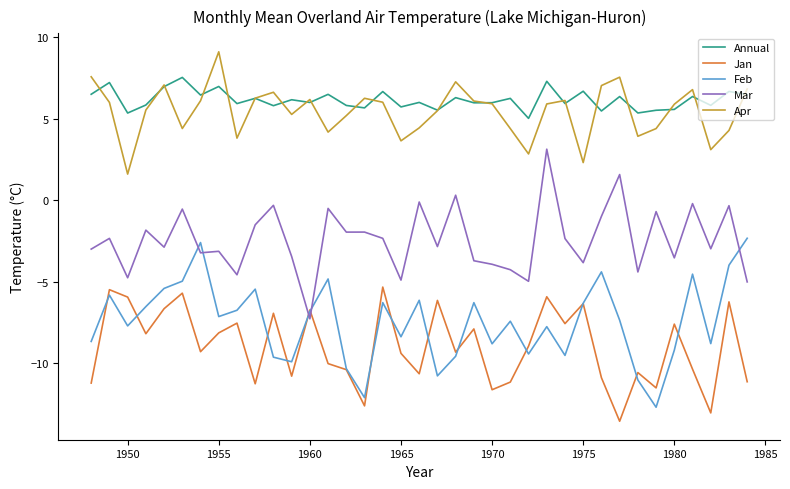

What are all the series names shown in the legend?

Annual, Jan, Feb, Mar, Apr